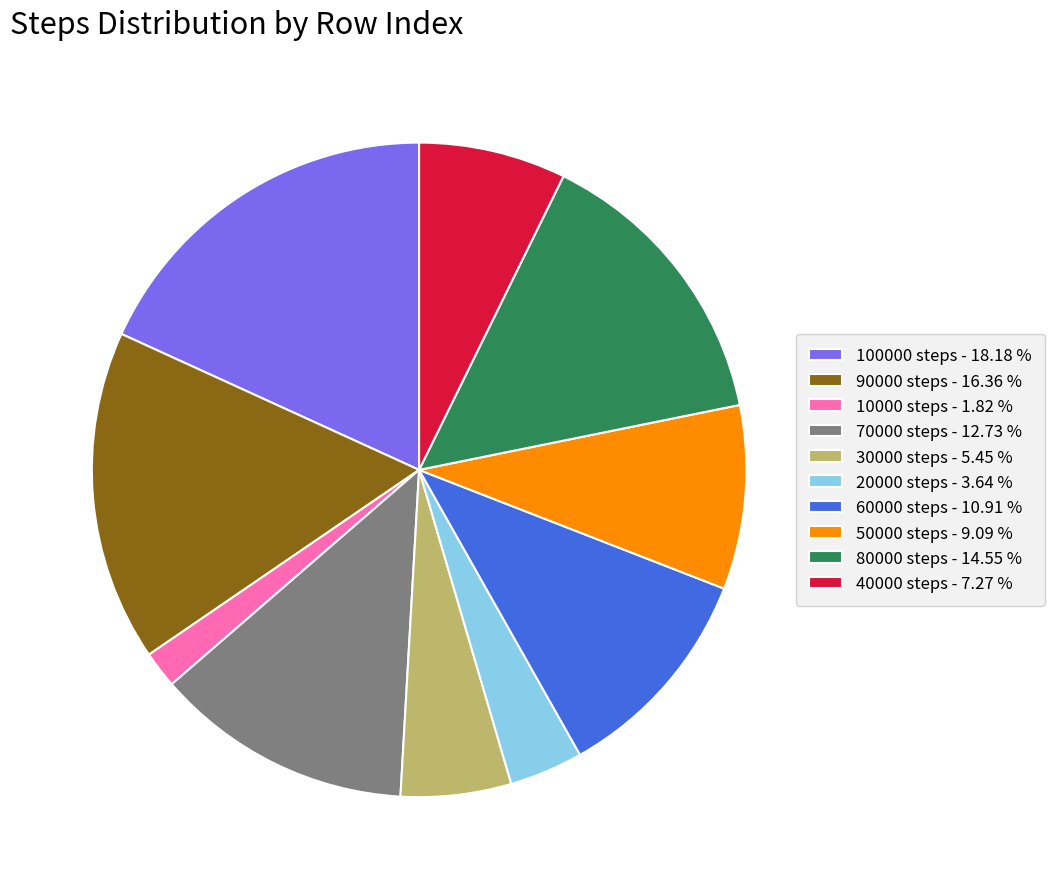

How many segments does this pie chart have?

10